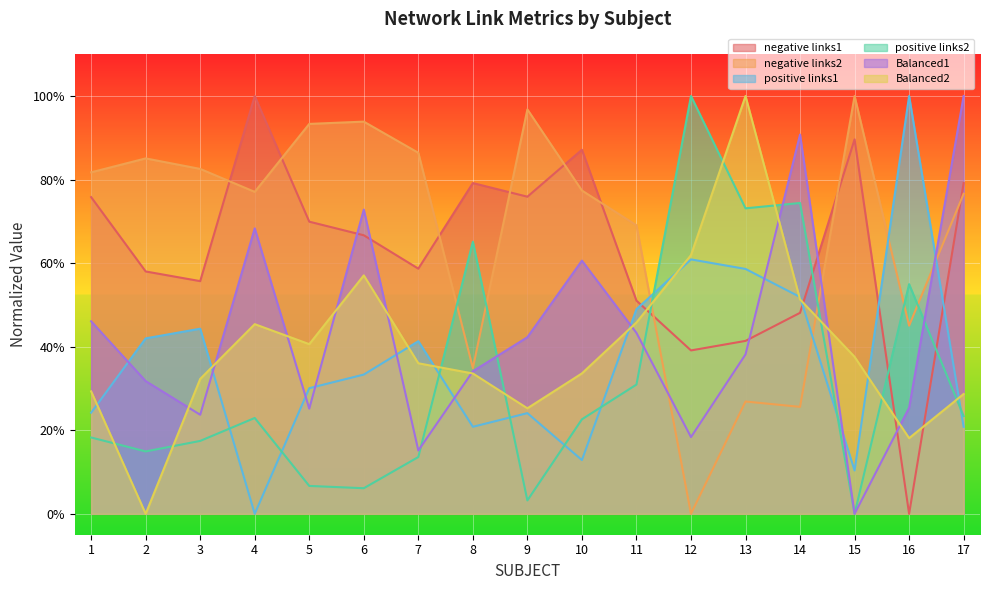

Does the chart display data point markers on the line(s)?

No